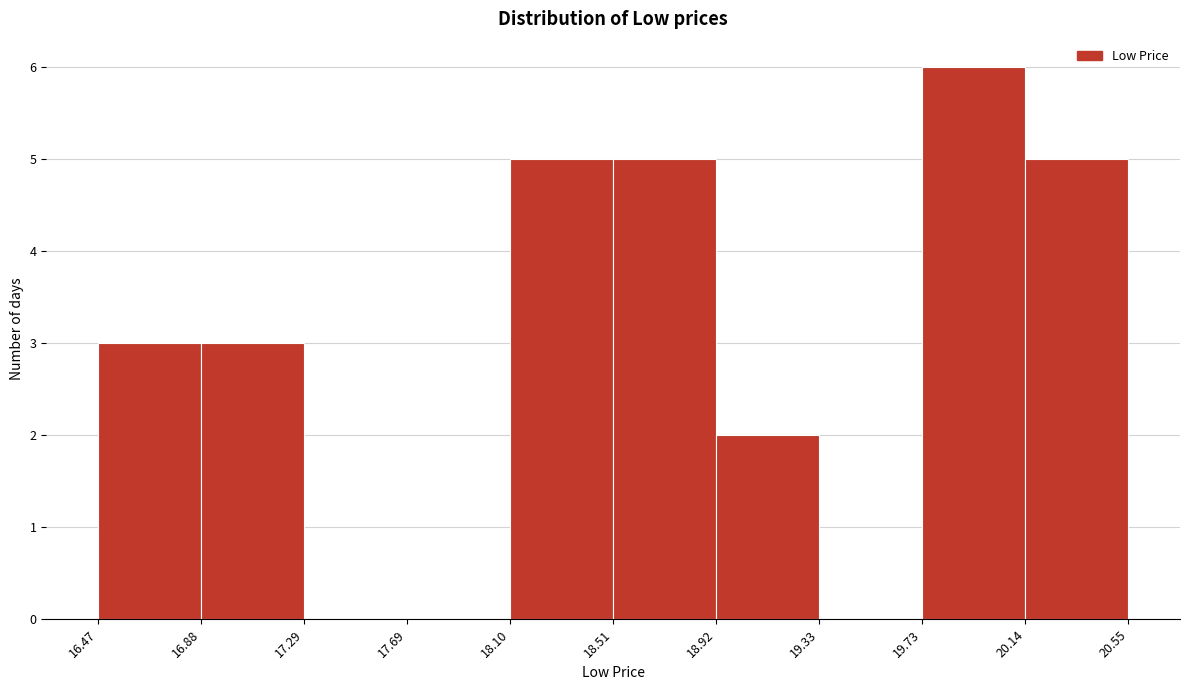

What is the height of the bar covering 20.14 to 20.55 on the x-axis? The values are not printed on the chart, so give them approximately, as read against the axis.

5